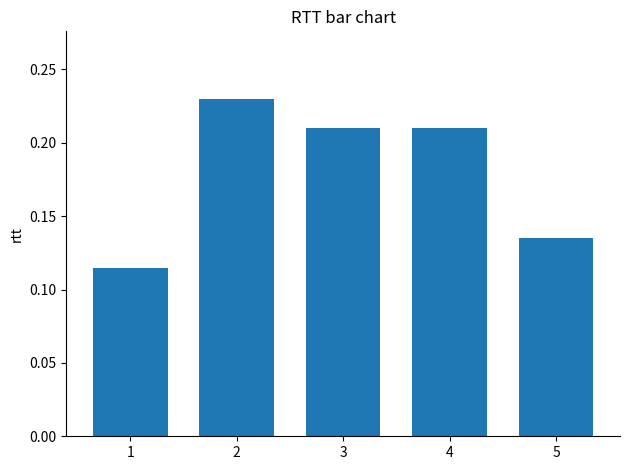

Is it true that the value at 1 is 0.0?

False